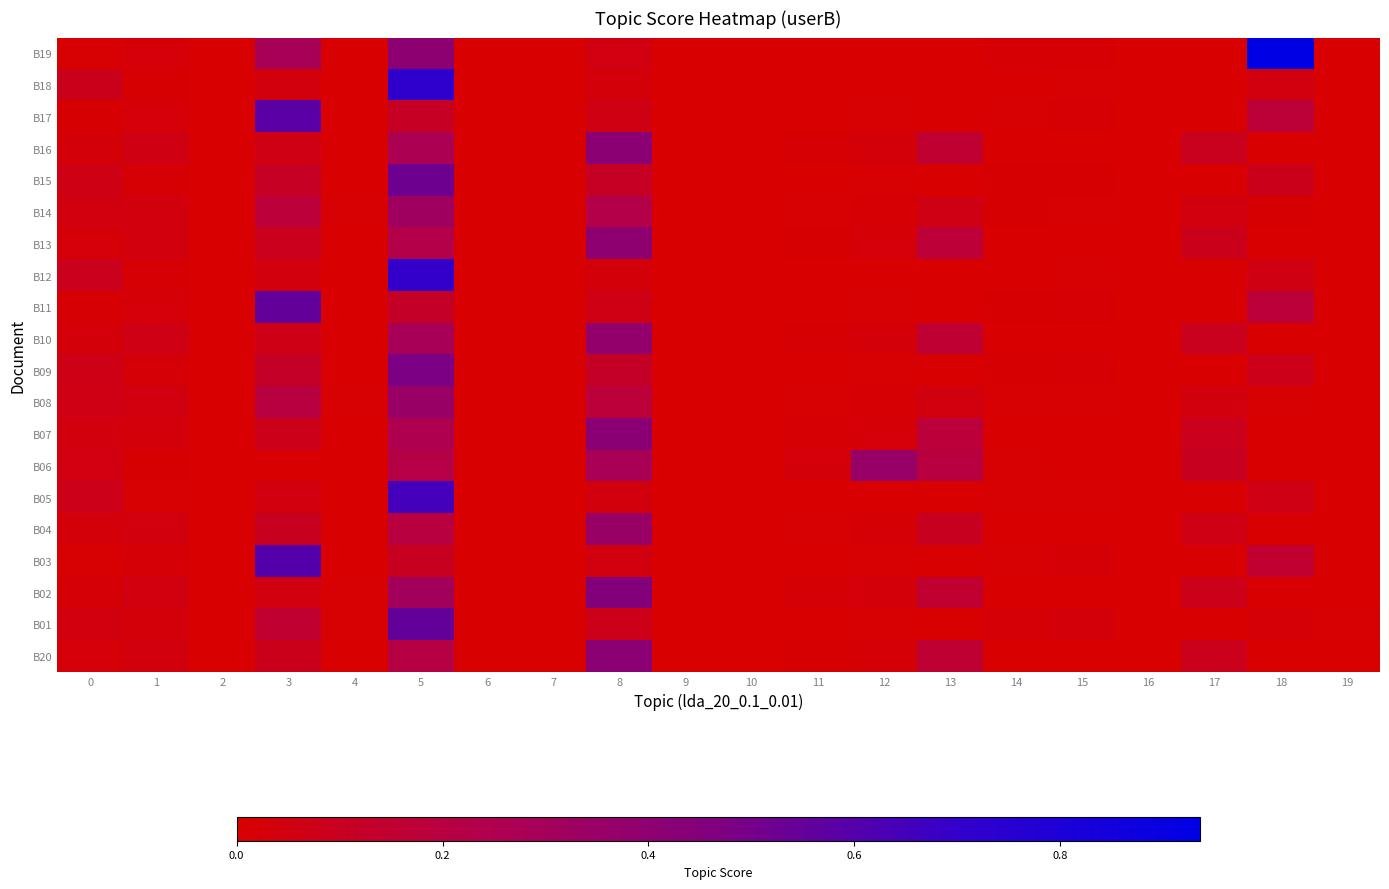

Between 6 and 7, which is larger?

6